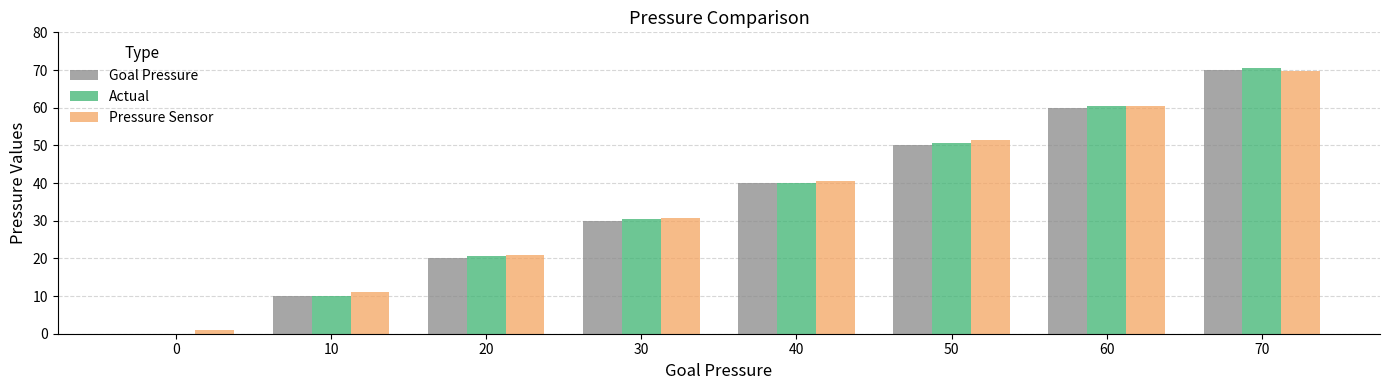

What is the highest value of the Actual series?

70.5